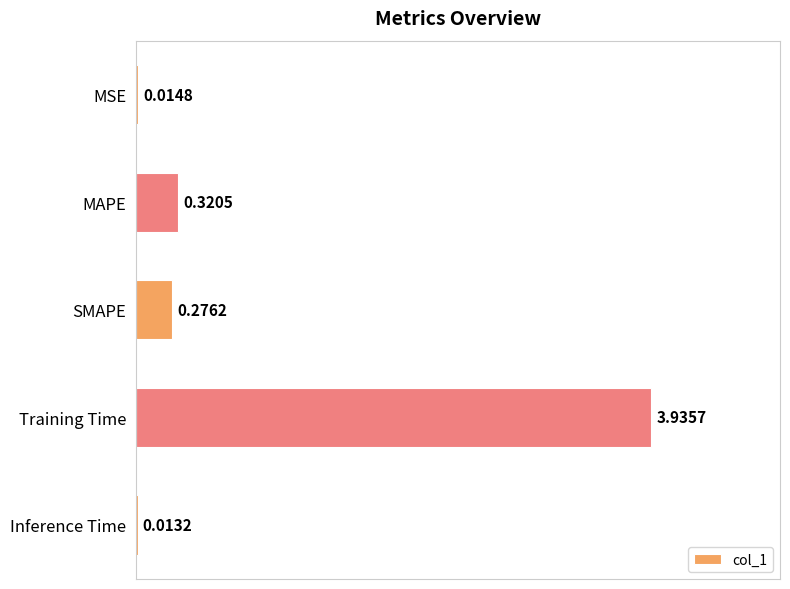

Which has a higher value, SMAPE or MSE?

SMAPE